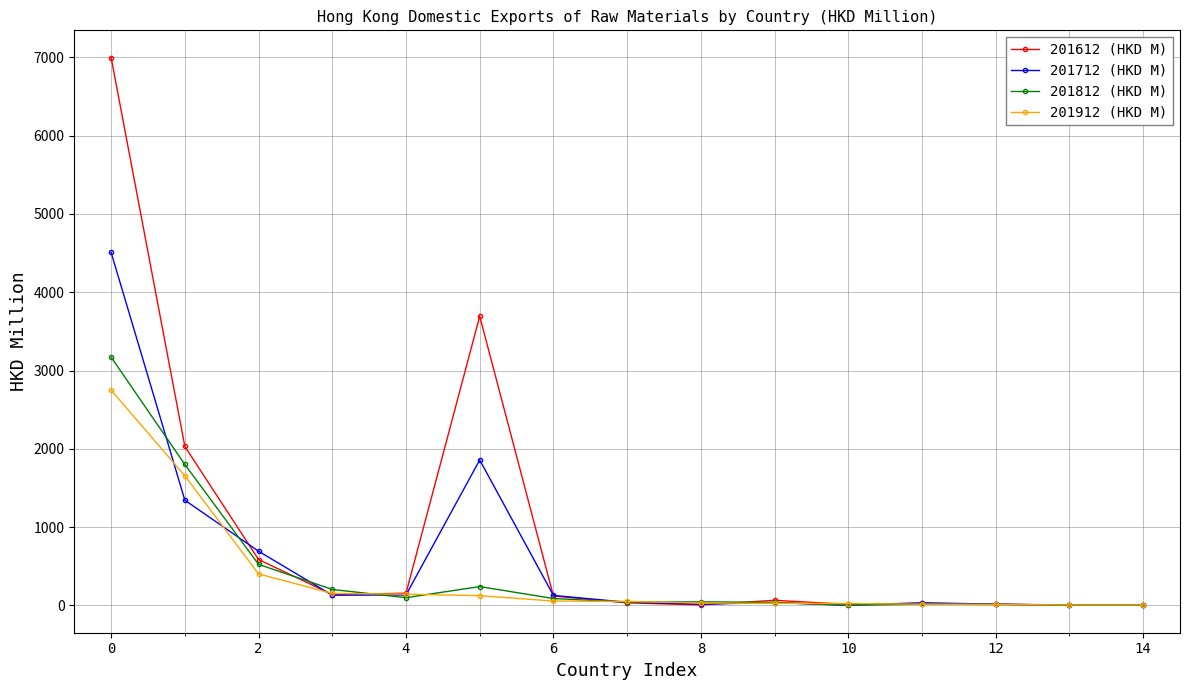

Which series has the widest spread of values?

201612 (HKD M)